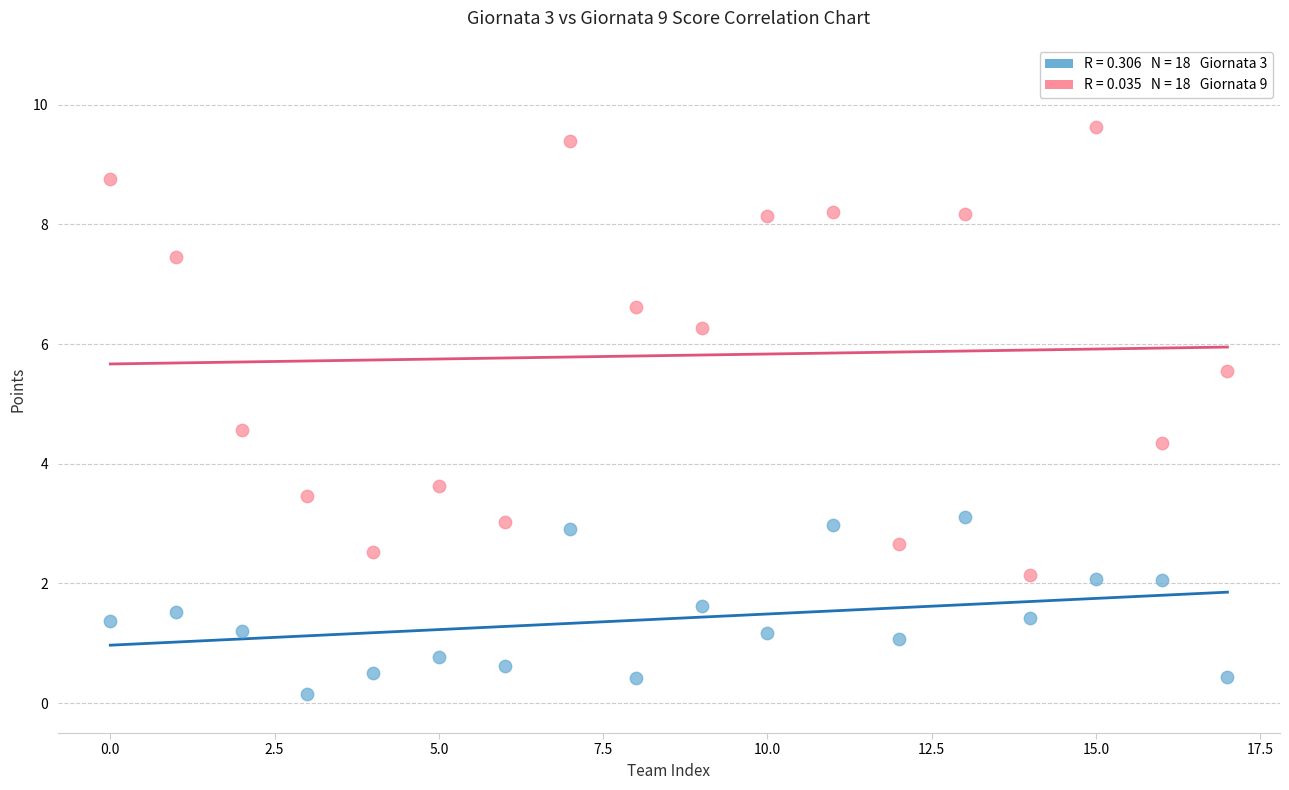

Across all data points, what is the range of Y values (max minus min)?

9.5